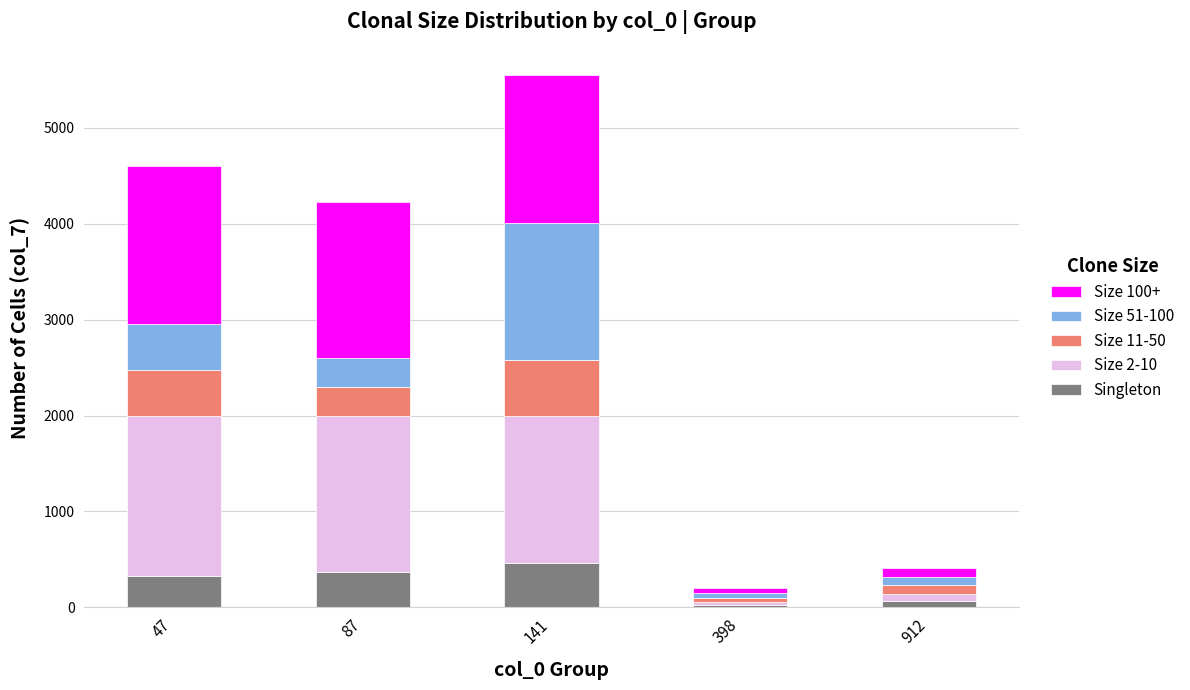

At which category is the sum across all series the highest?

141